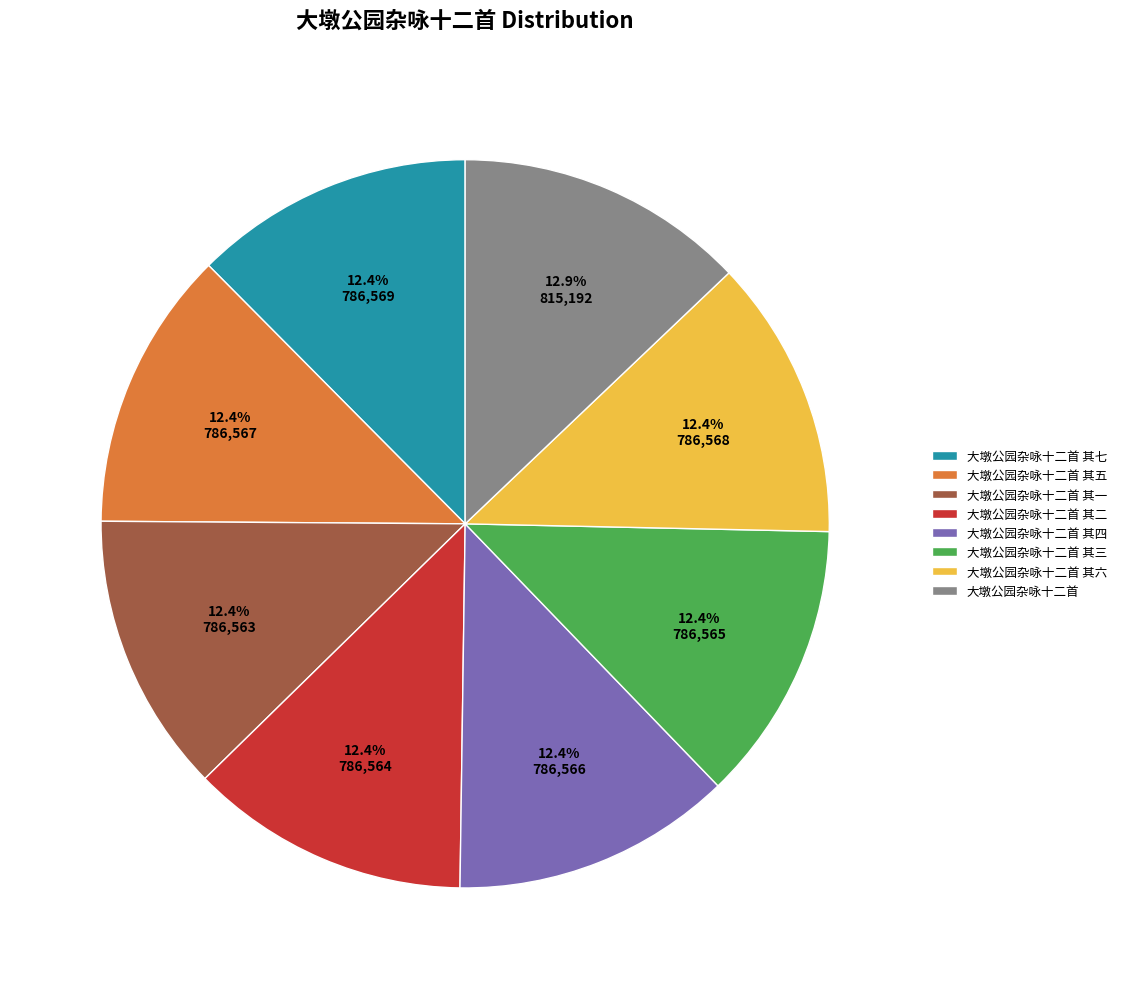

How many slices are in this pie chart?

8